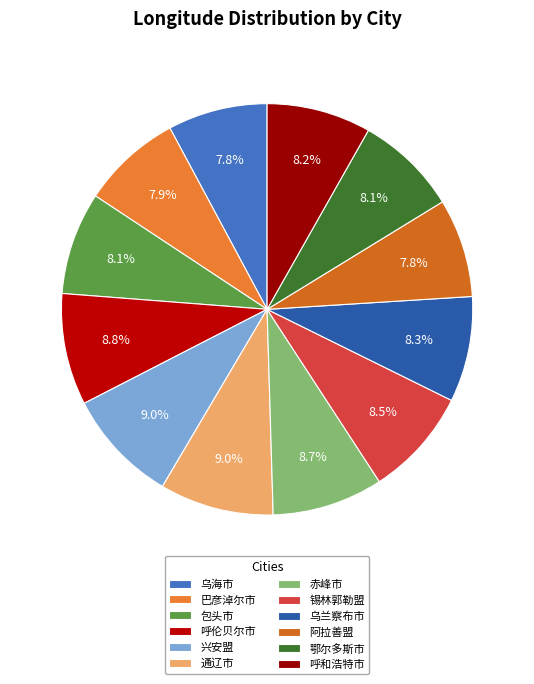

How many slices are in this pie chart?

12